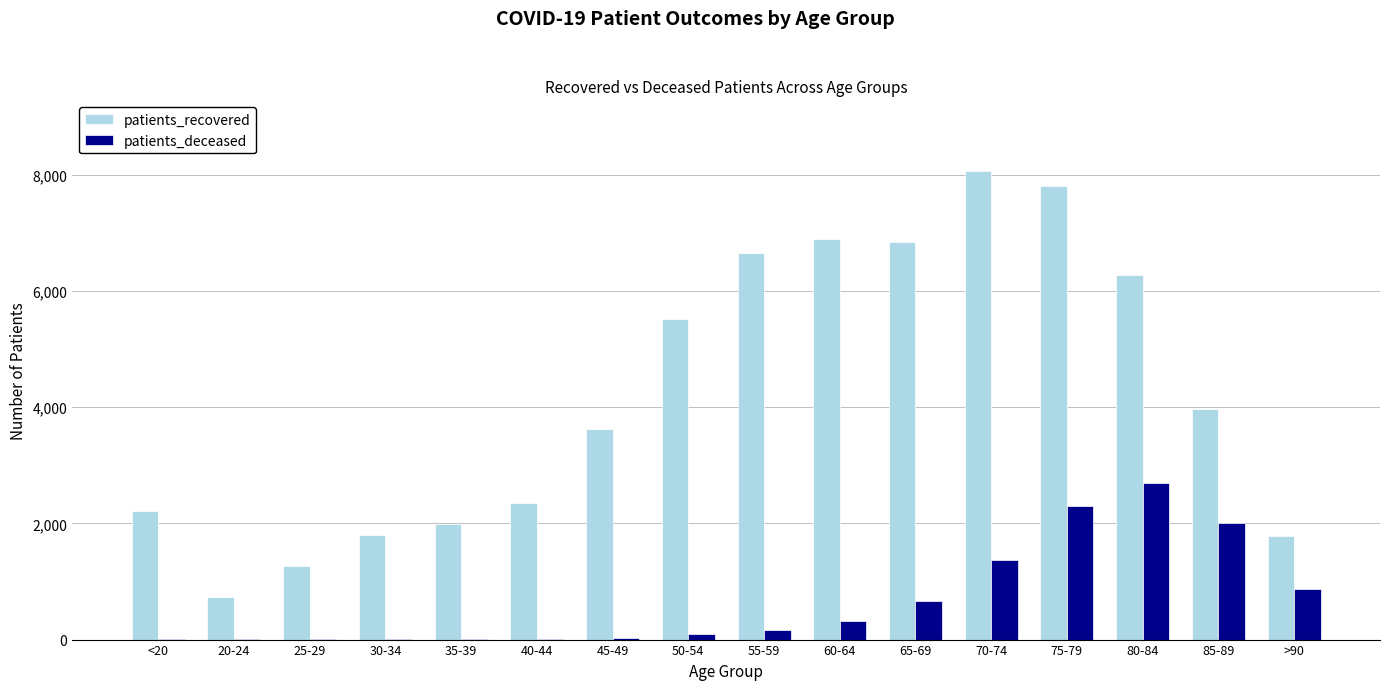

At which category is the sum across all series the highest?

75-79